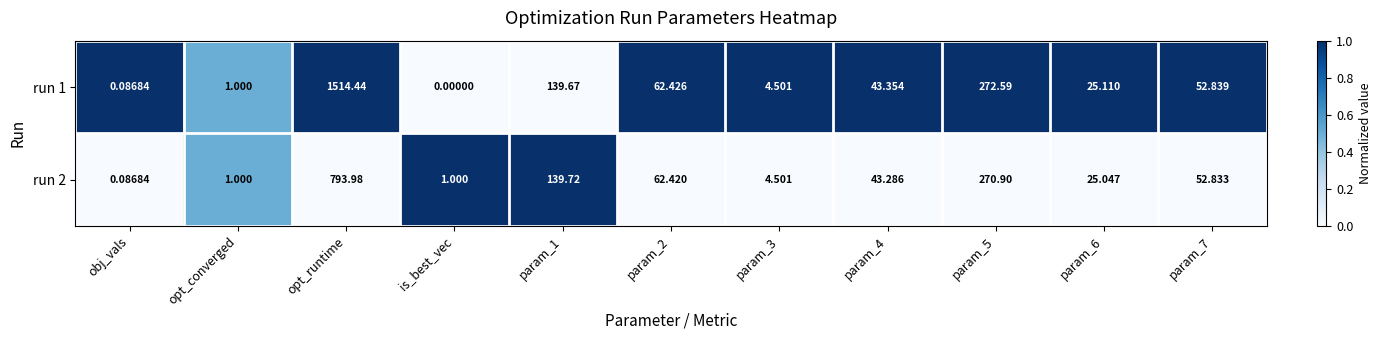

Count the number of categories in the chart.

11